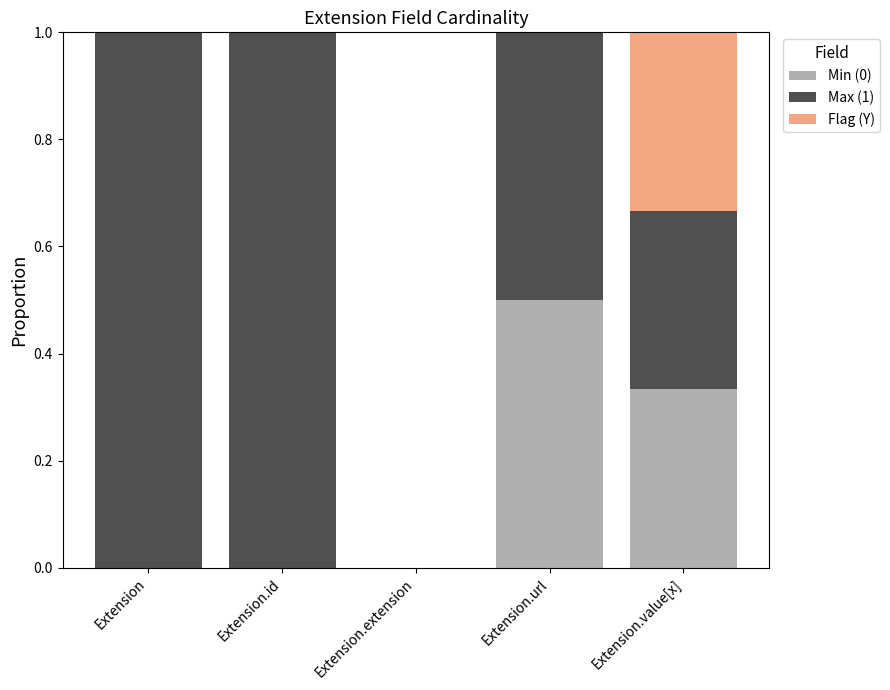

The Min (0) series shows 0.0 at Extension.extension. True or false?

True